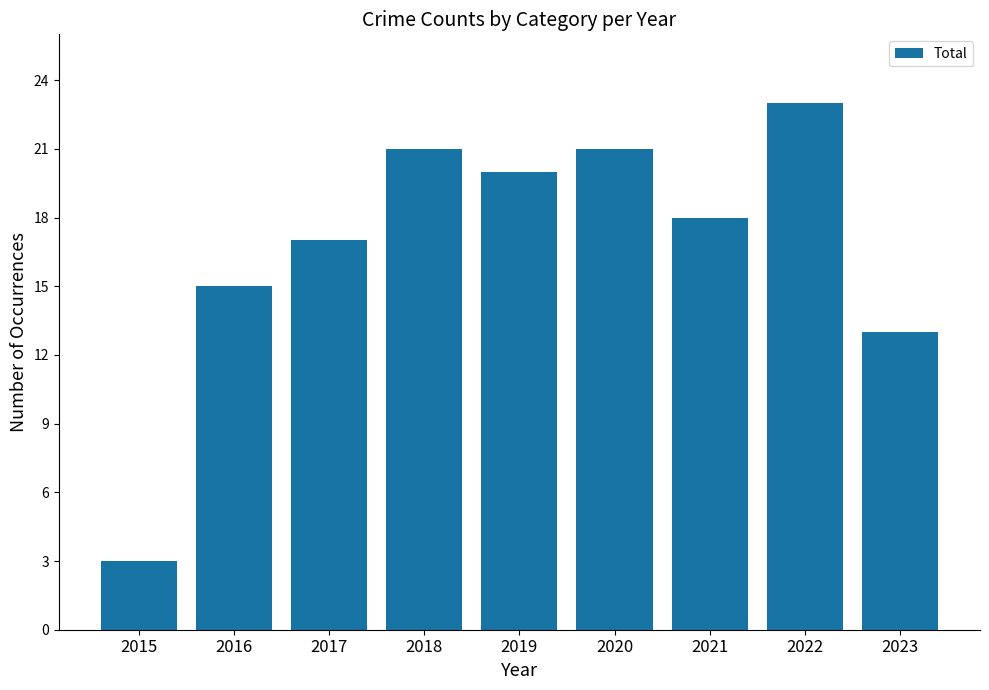

At which category does the chart reach its peak across all series?

2022